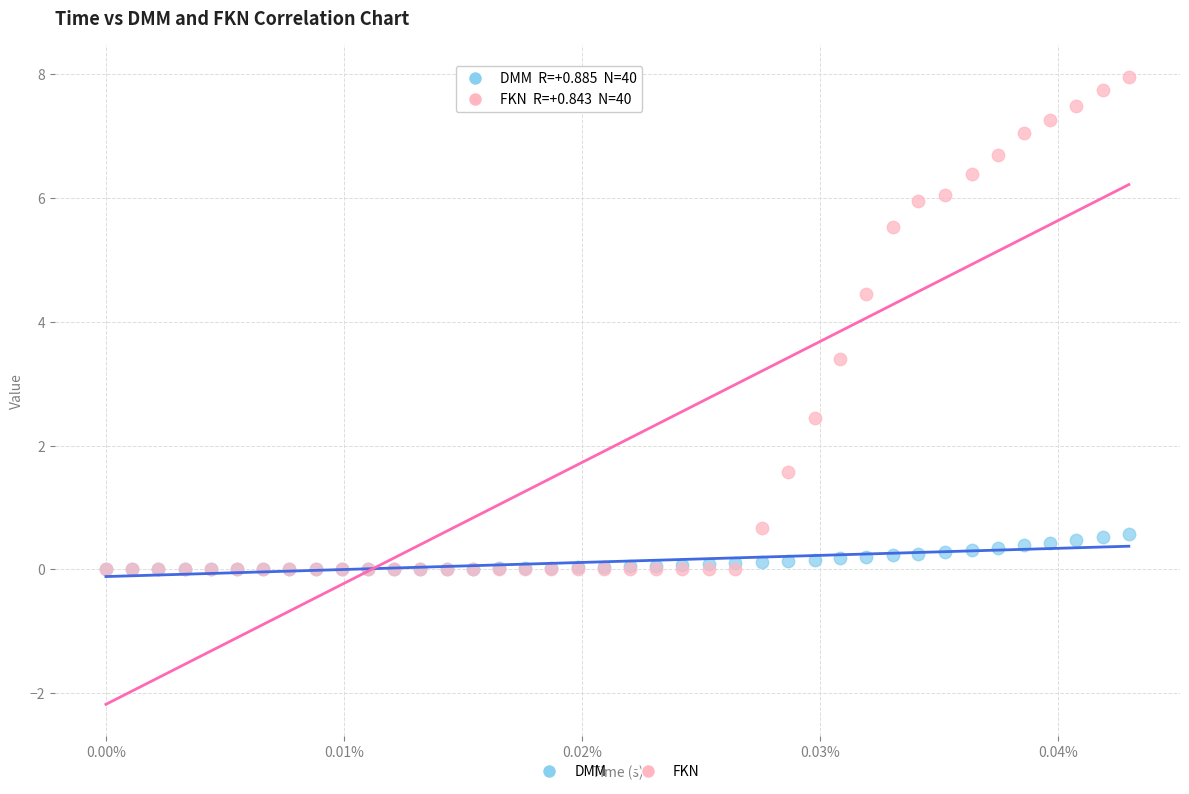

In the FKN series, what Y value is closest to 3?

3.4